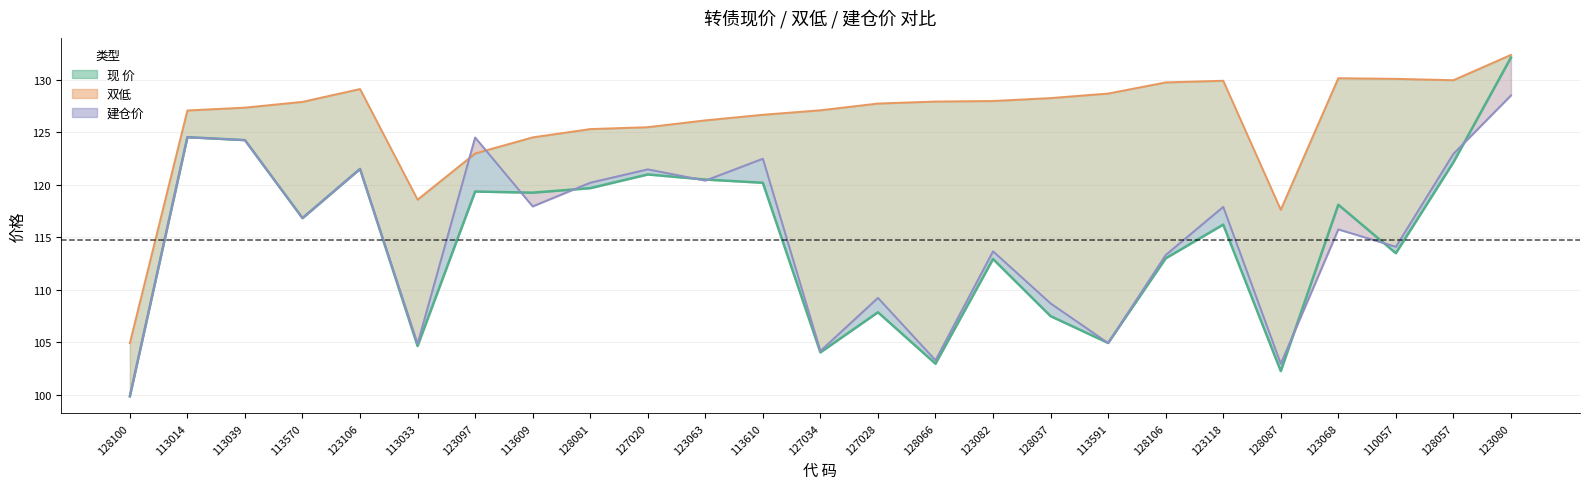

What is the value of the 现 价 point at the 25th from the left?

132.1